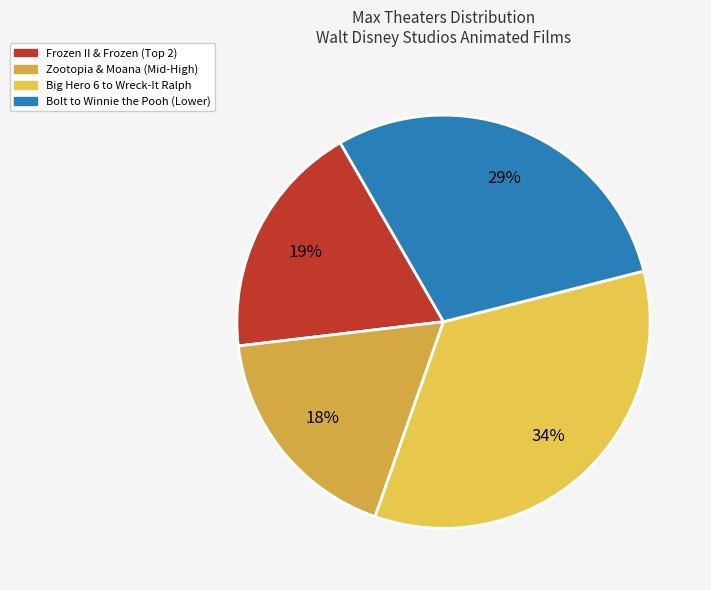

Count the number of slices in the pie.

4